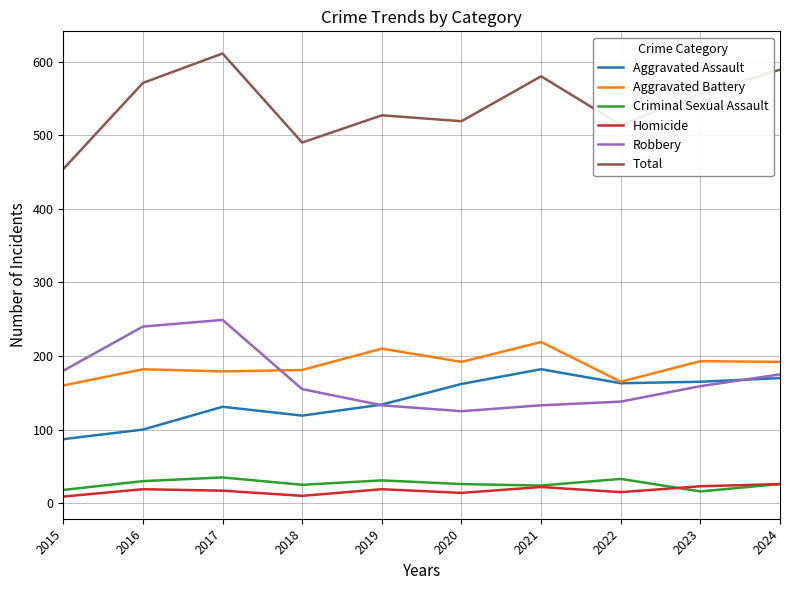

What is the highest value of the Total series?

611